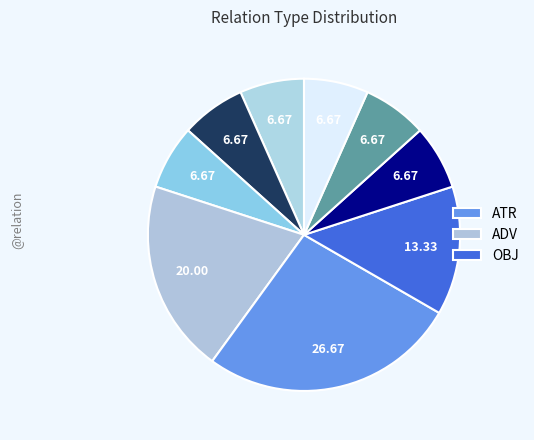

How many segments does this pie chart have?

9